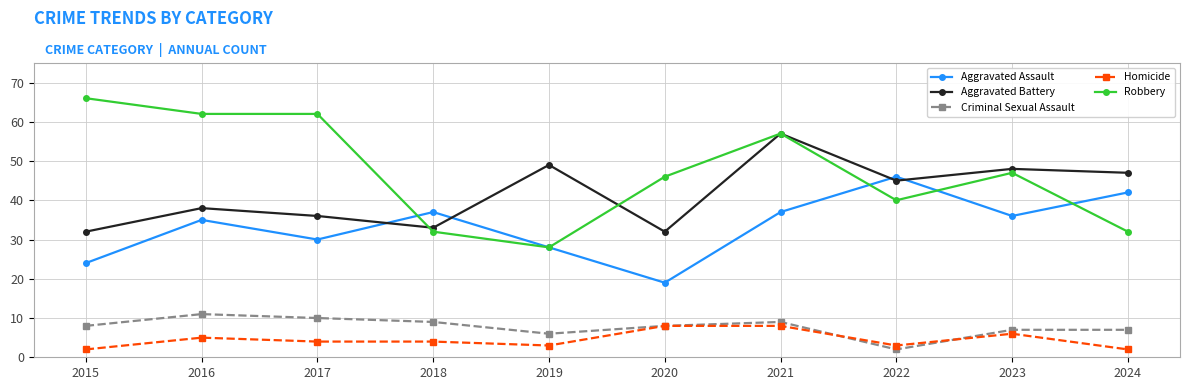

Which category has the lowest value in the Aggravated Assault series?

2020